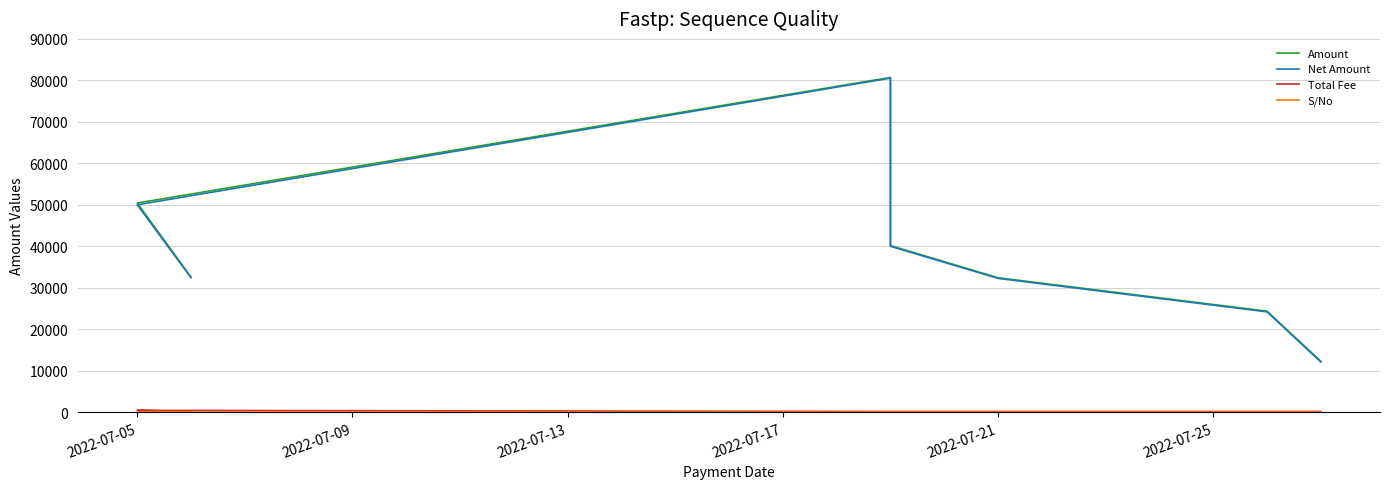

What is the difference between the maximum and minimum values in the Amount series?

68445.9